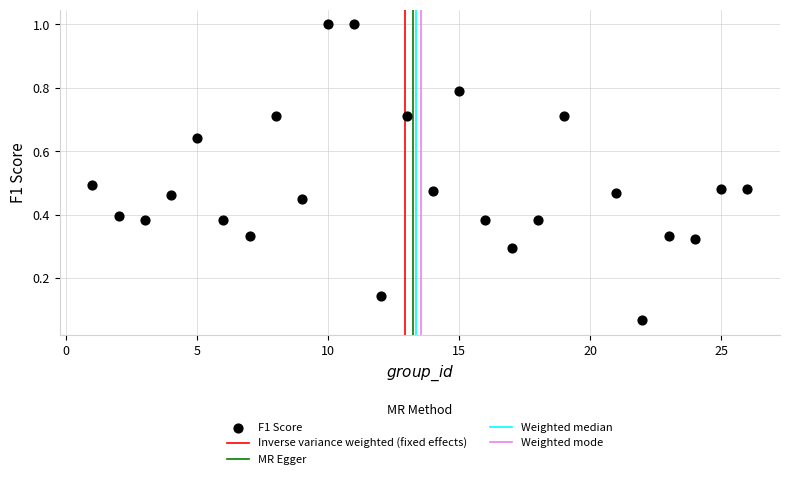

What is the range of Y values (max minus min)?

0.9